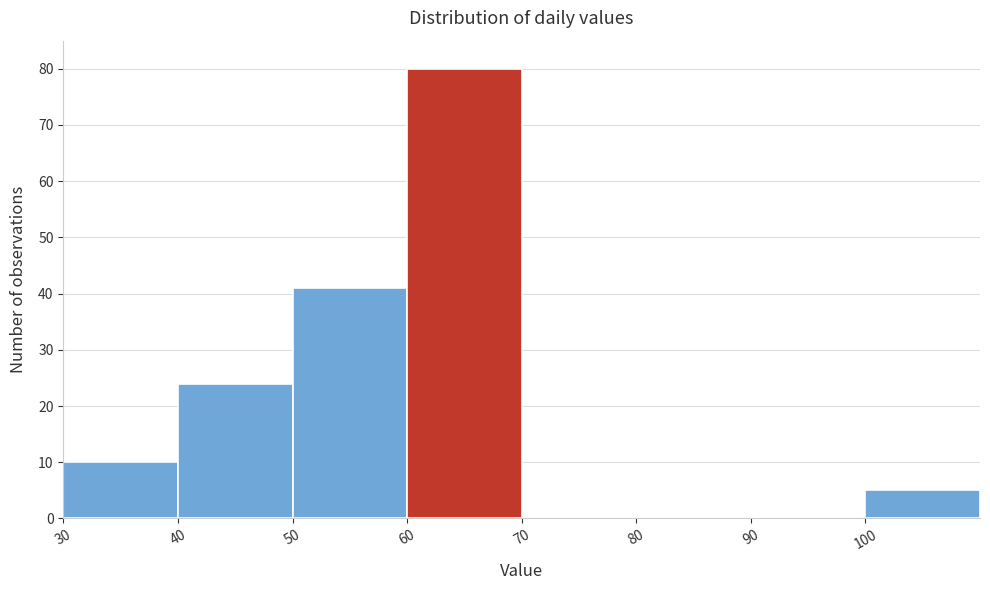

Reading left to right, transcribe this chart: for each bar, give the range it covers on the x-axis and its height. The values are not printed on the chart, so give them approximately, as read against the axis.

30 to 40: 10
40 to 50: 24
50 to 60: 41
60 to 70: 80
70 to 80: 0
80 to 90: 0
90 to 100: 0
100 to 110: 5